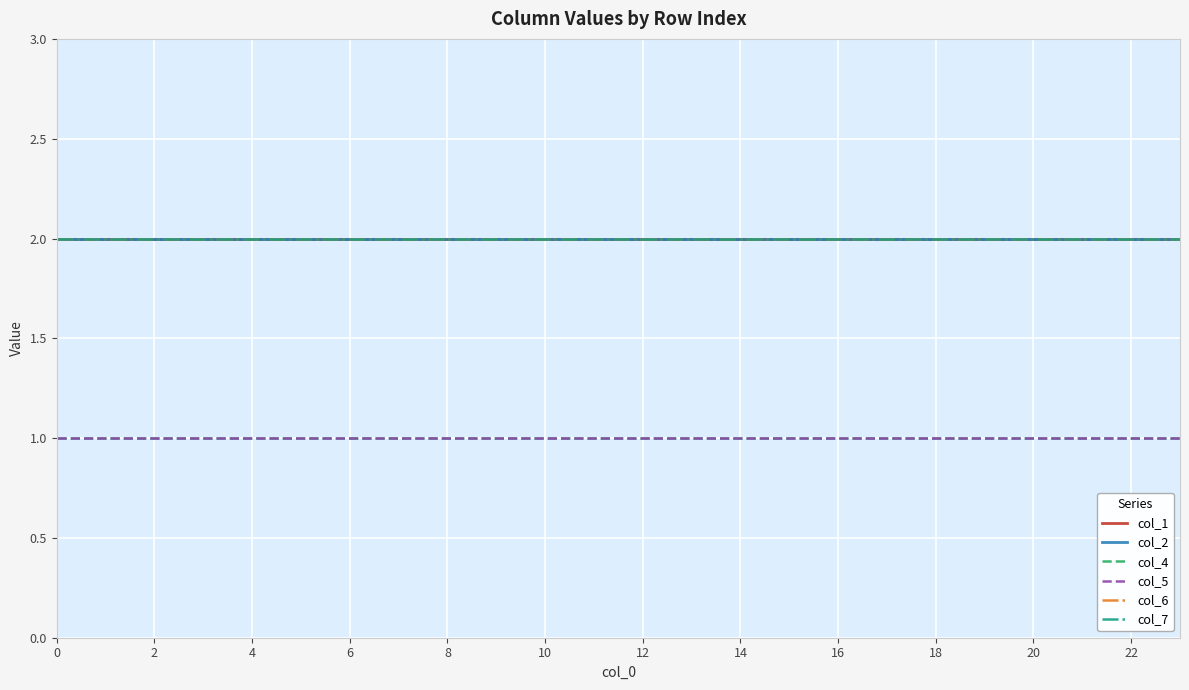

Is this an area chart (filled region under the line)?

No